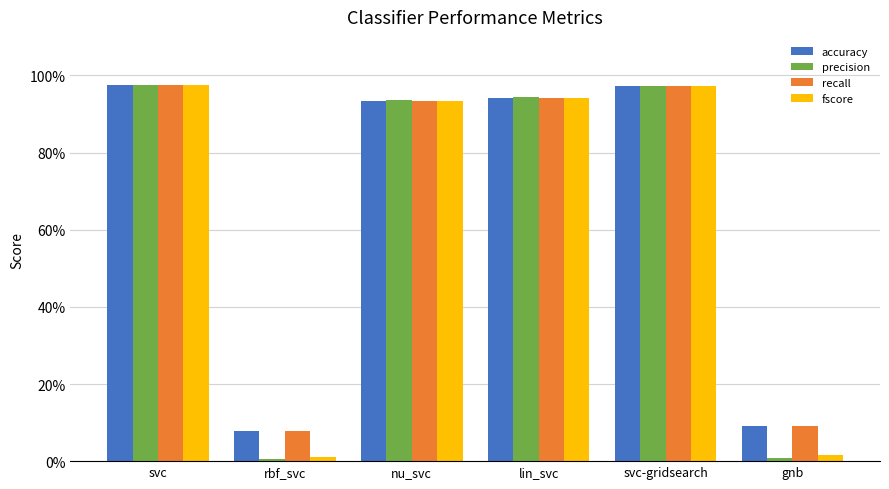

What position from the right is svc?

6